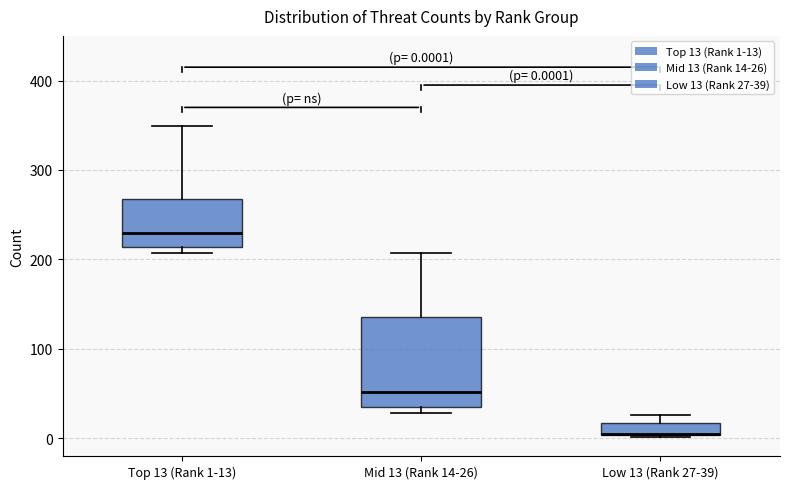

Comparing the boxes themselves (not the whiskers), which one is the tallest?

Mid 13 (Rank 14-26)